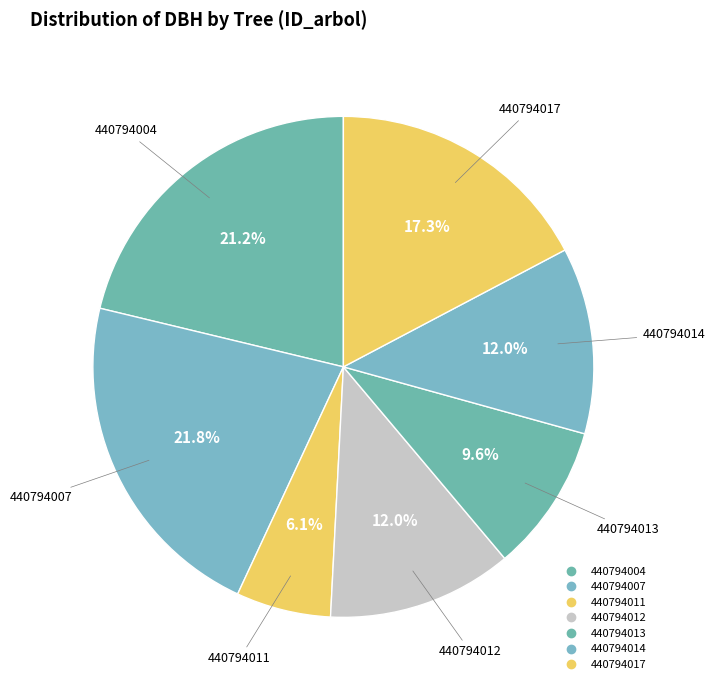

What portion of the pie excludes 440794017?

82.7%